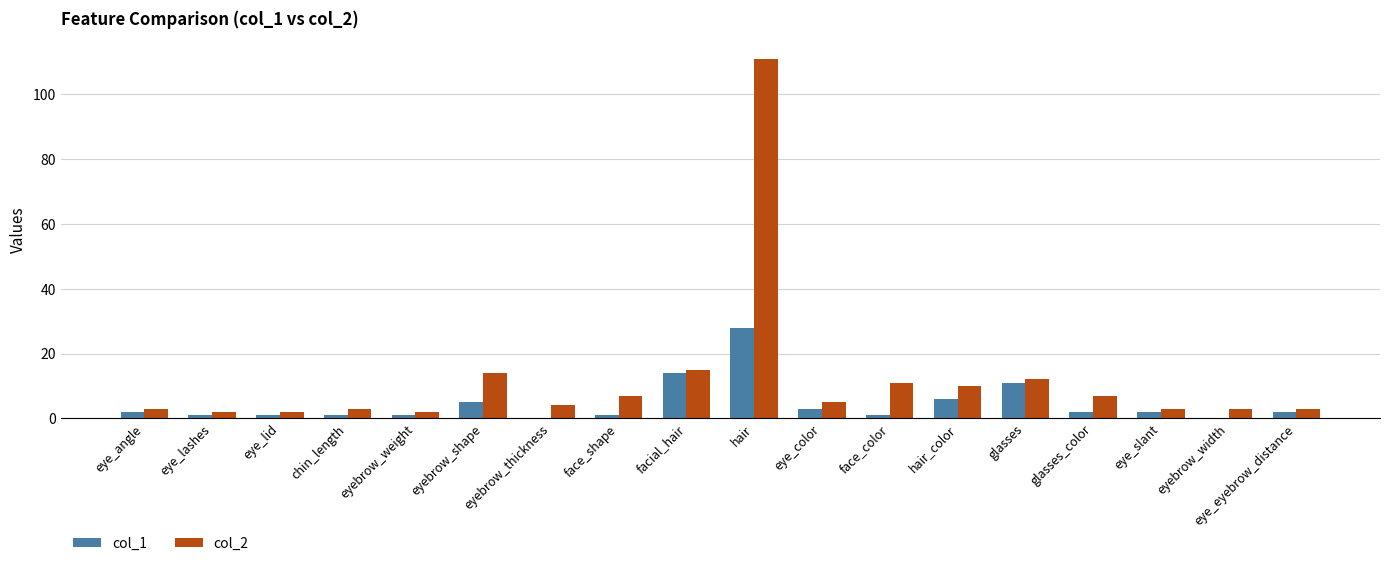

How many groups of bars are there?

18